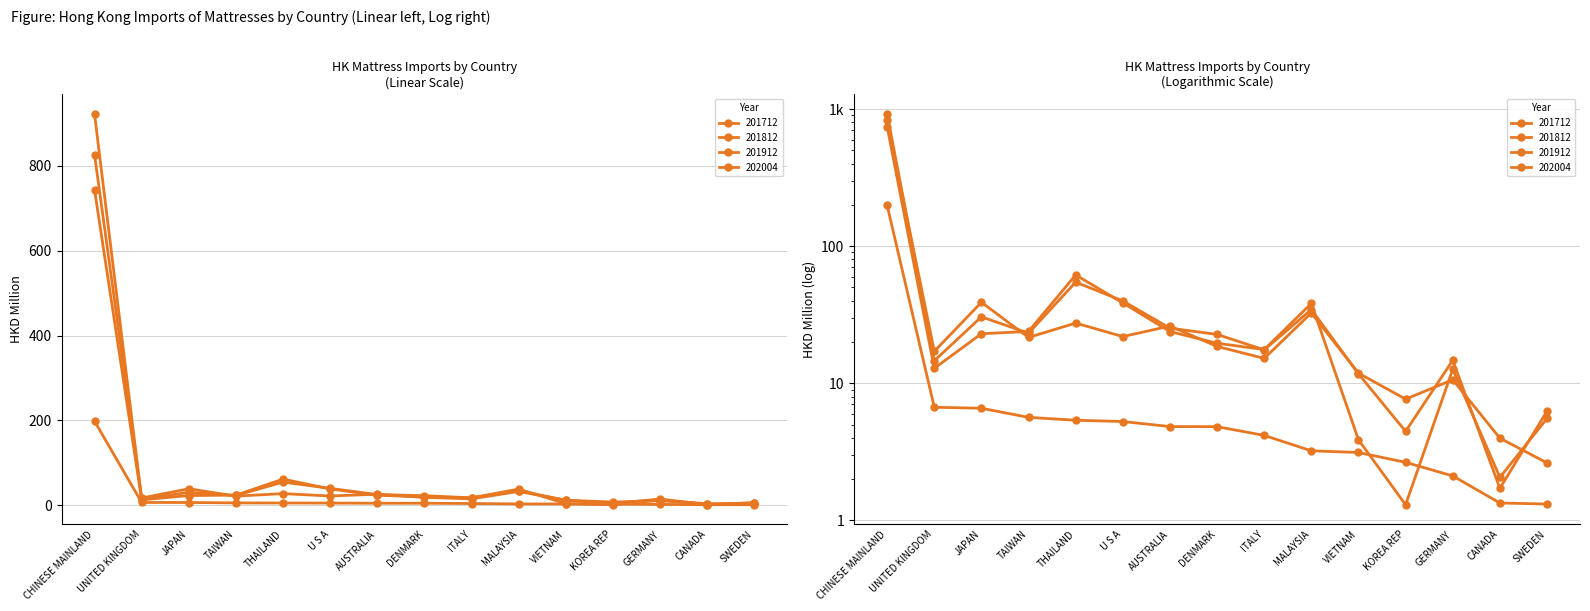

What is the difference between the maximum and second lowest values in the 202004 series?

197.0